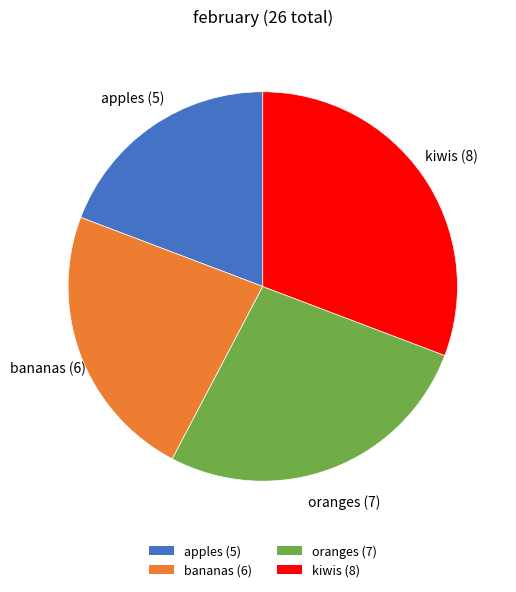

Which category has the smallest portion of the pie?

apples